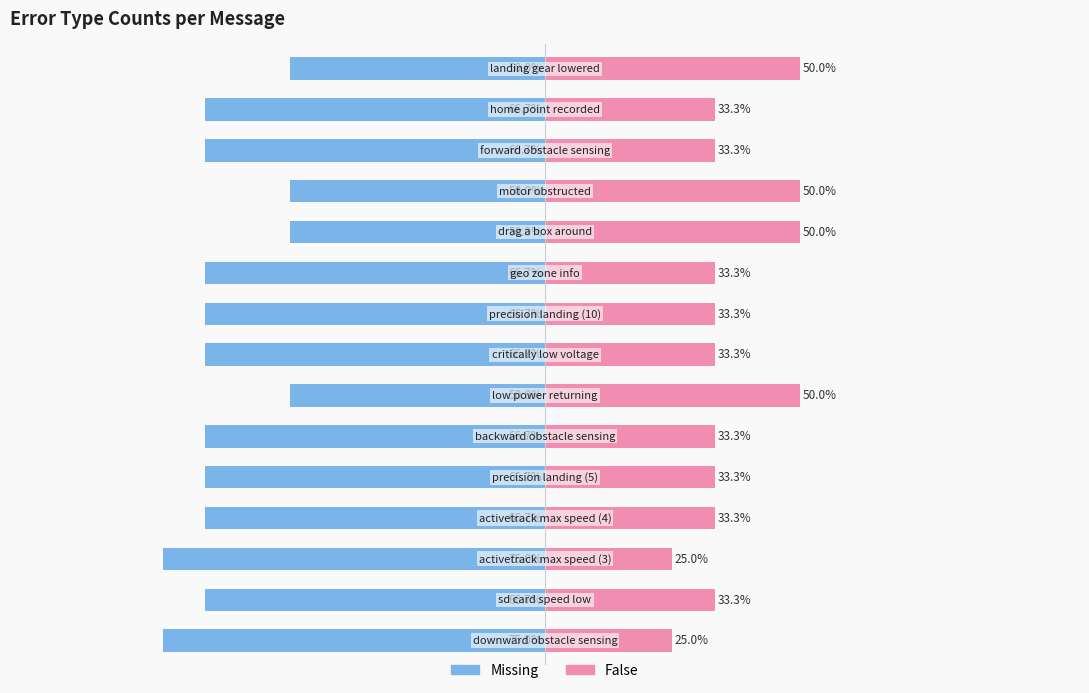

What is the sum of all False values?

550.0